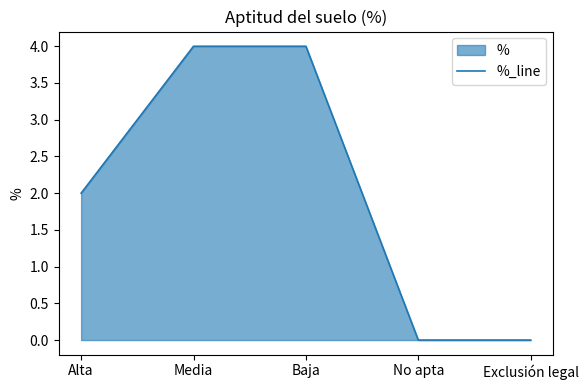

What is the average value?

2